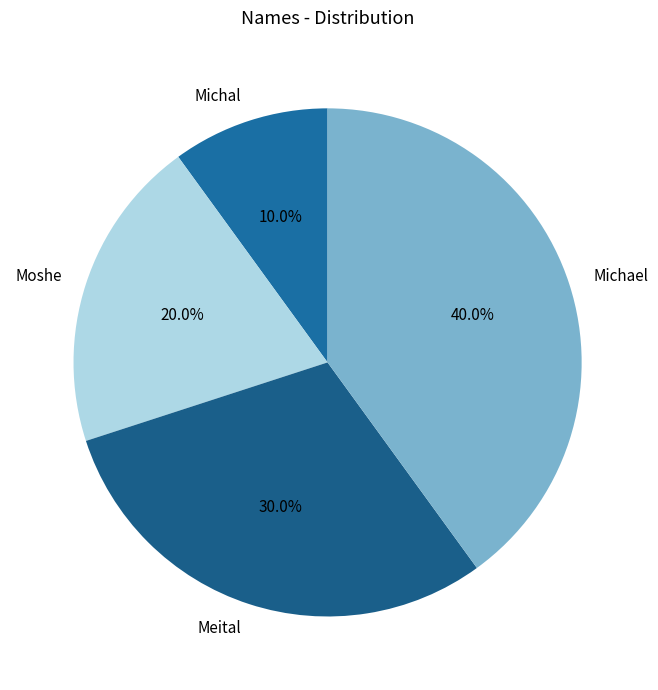

Which category has the biggest portion of the pie?

Michael